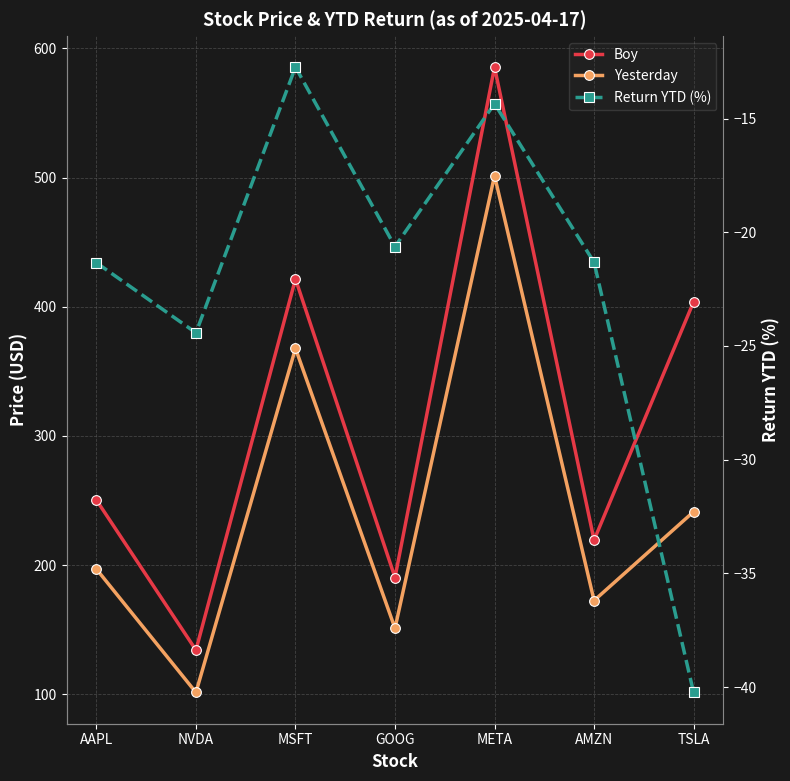

True or false: Return YTD (%) and Boy cross at least once.

False